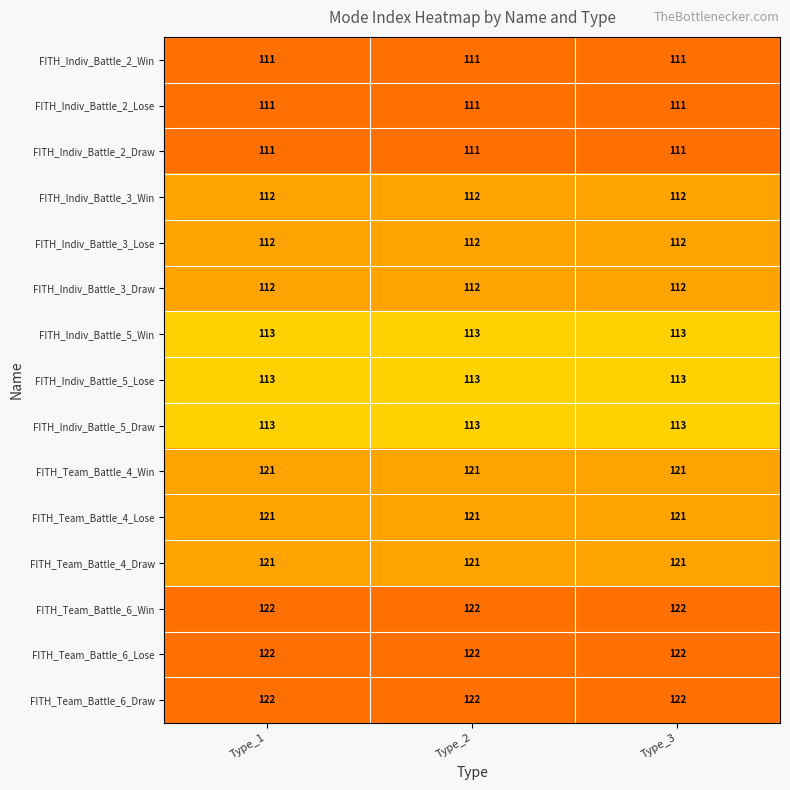

What is the lowest value of the FITH_Indiv_Battle_3_Lose series?

112